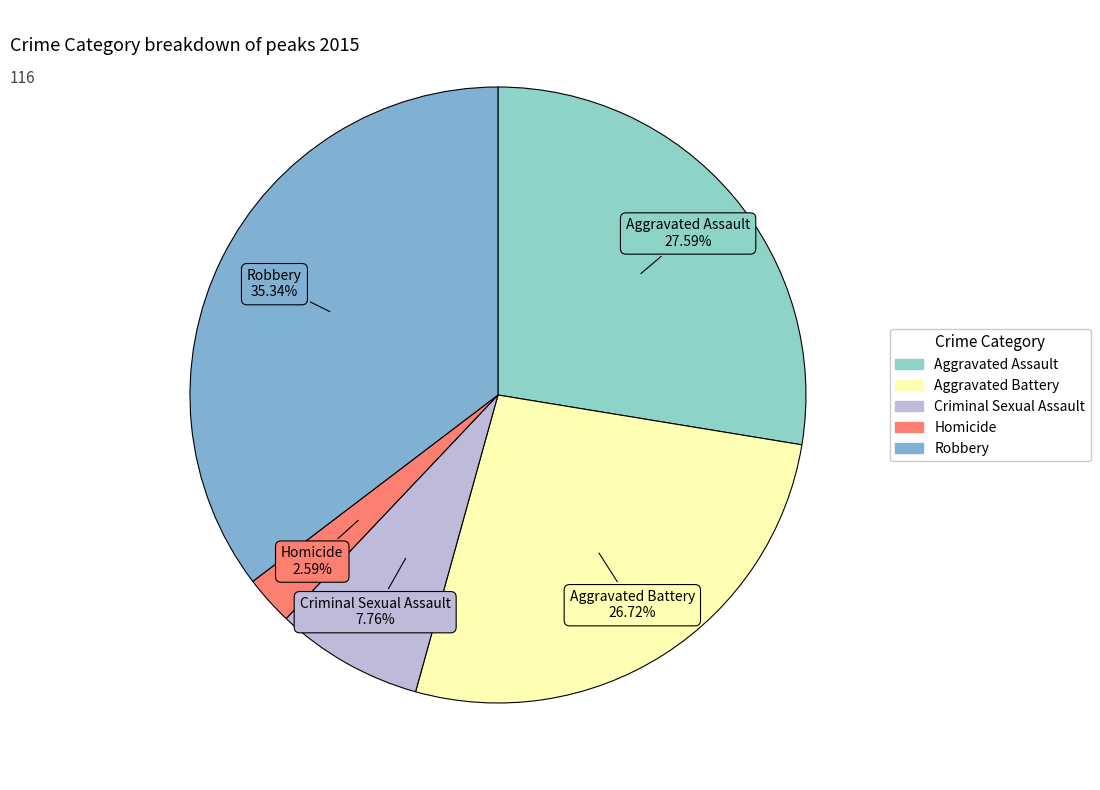

To the nearest percent, what is the average slice percentage?

20%